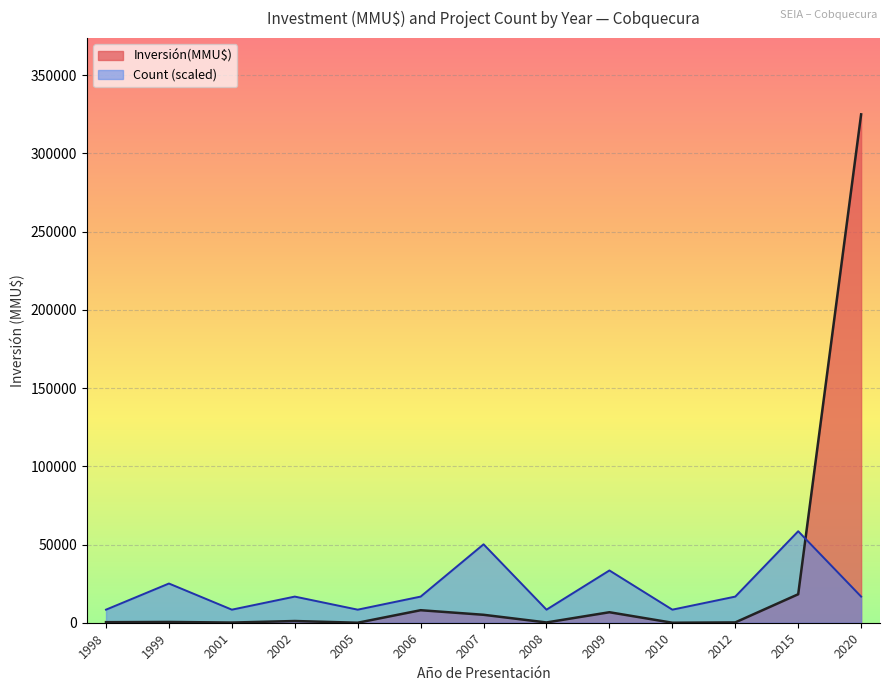

The value of Count at 2008 is 2. True or false?

False